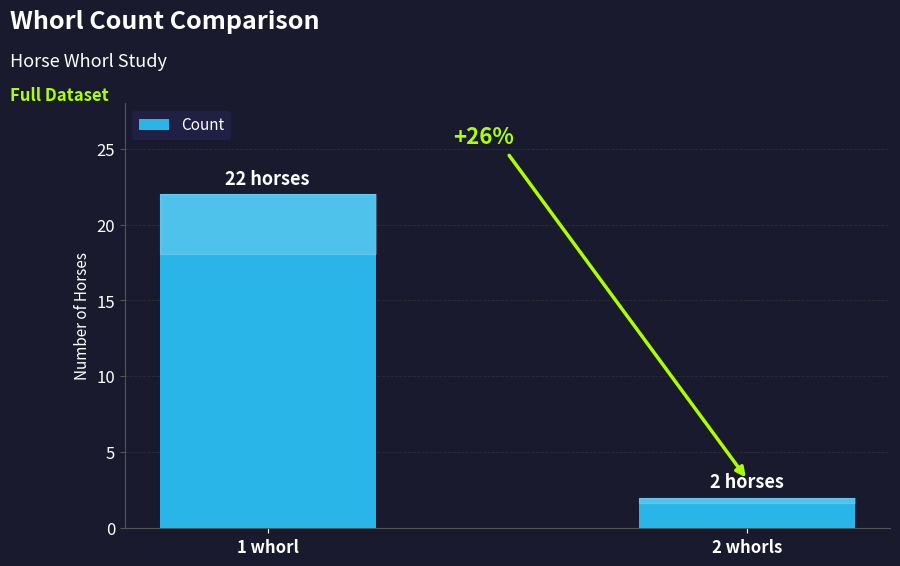

Rank the categories by value from highest to lowest.

1 whorl, 2 whorls